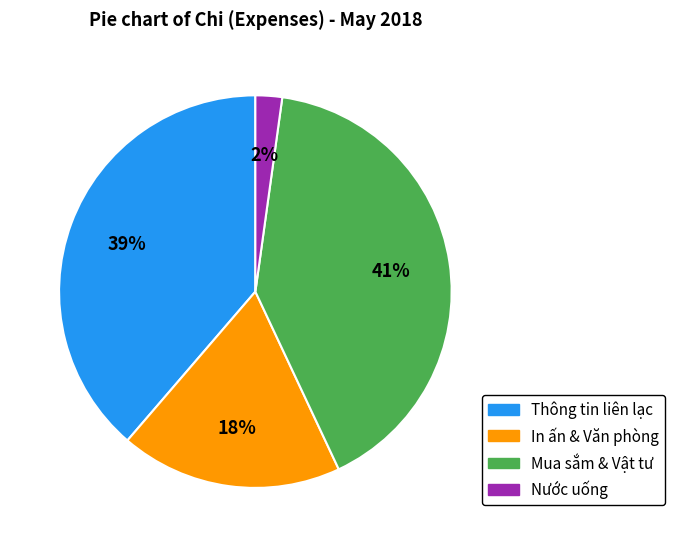

Between Mua sắm & Vật tư and In ấn & Văn phòng, which is larger?

Mua sắm & Vật tư